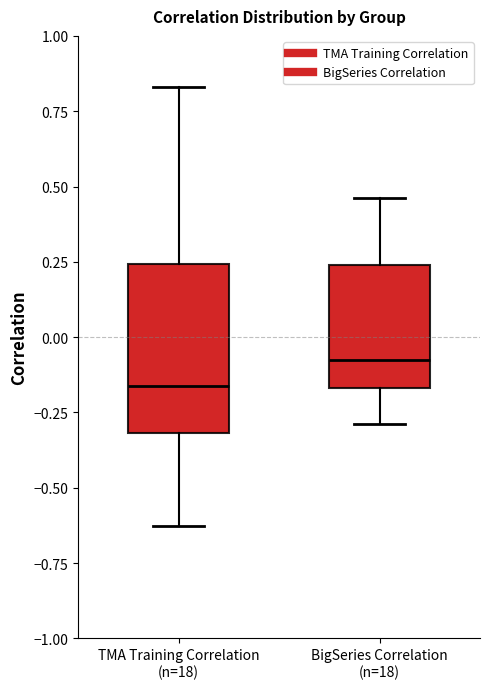

Reading left to right, transcribe this box plot: for each box, give where its median line is, the range the box spans, and where its two whiskers end, as read against the y-axis. The values are not printed on the chart, so give them approximately, as read against the axis.

TMA Training Correlation (n=18): median -0.15, box -0.30 to 0.25, whiskers -0.65 to 0.85
BigSeries Correlation (n=18): median -0.10, box -0.15 to 0.25, whiskers -0.30 to 0.45